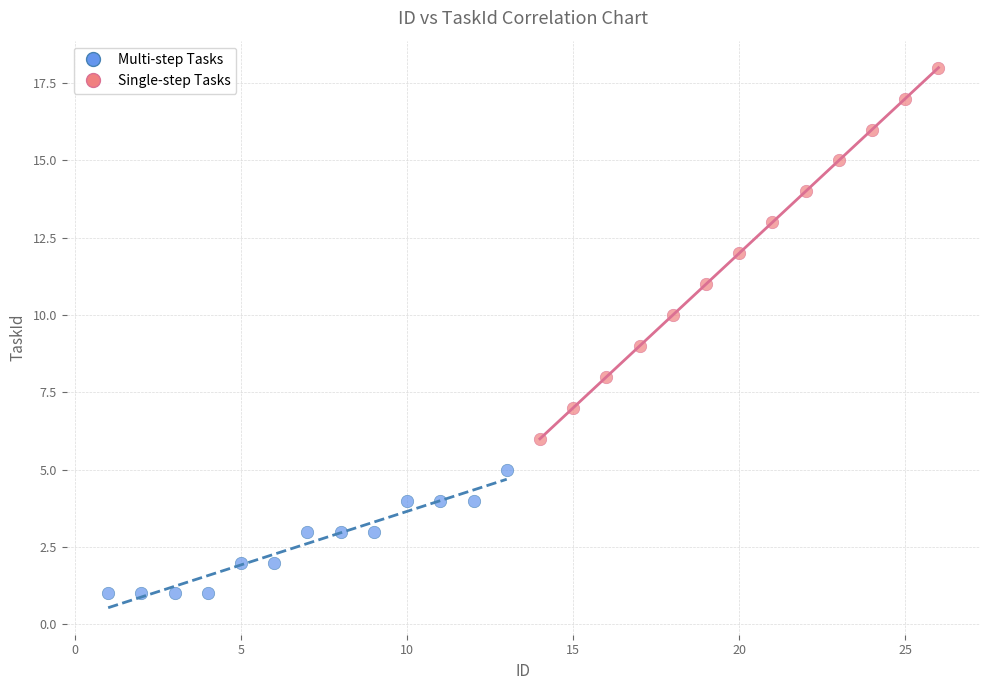

Which series reaches the maximum Y coordinate?

Single-step Tasks